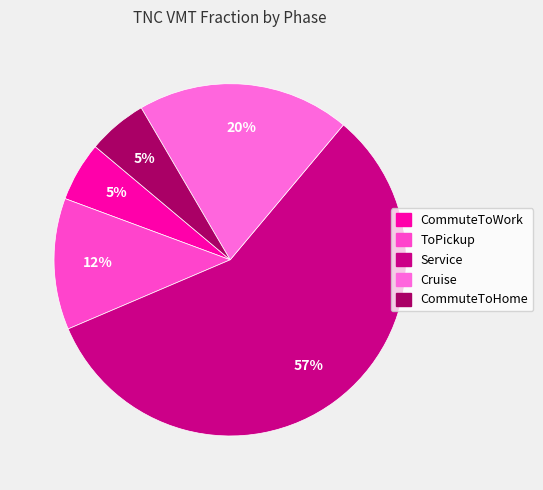

Does Service account for over 50% of the chart?

Yes